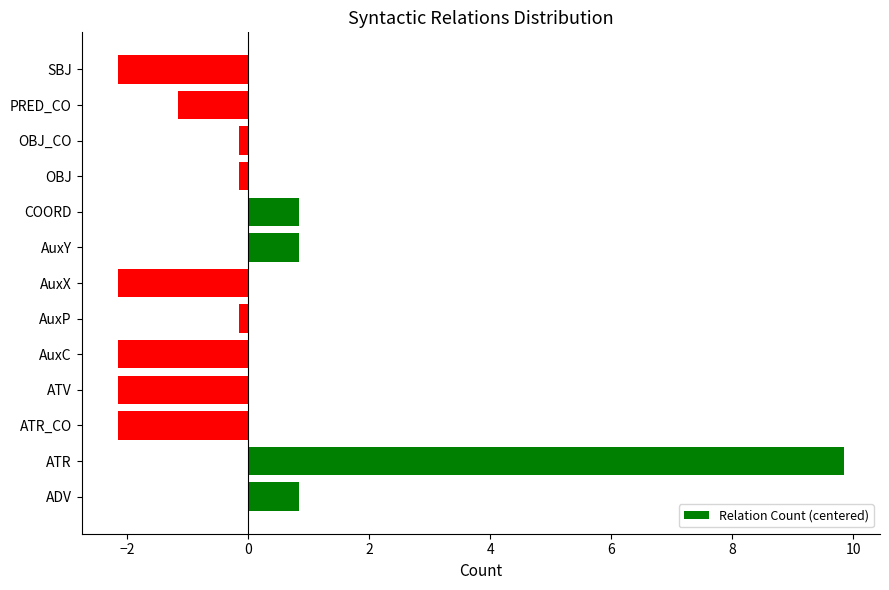

What is the change in value from ADV to SBJ?

-3.0